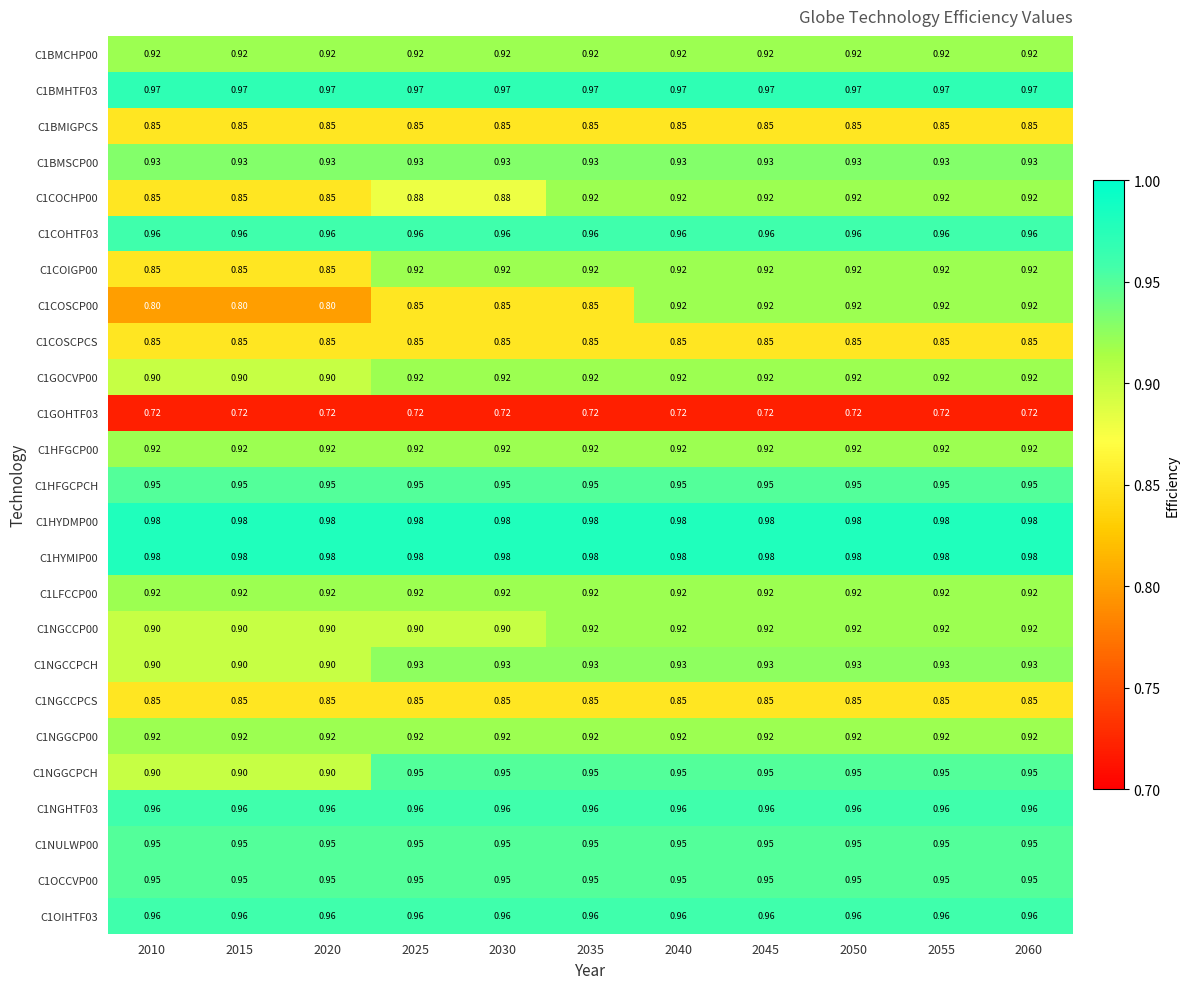

Is the value of C1BMIGPCS at 2055 greater than the value of C1HYMIP00 at 2055?

No